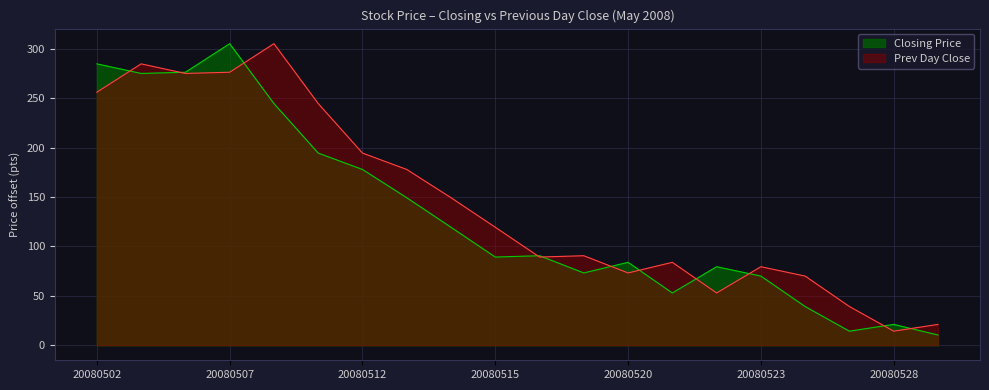

Rank the series by their average value, from lowest to highest.

Closing Price, Prev Day Close